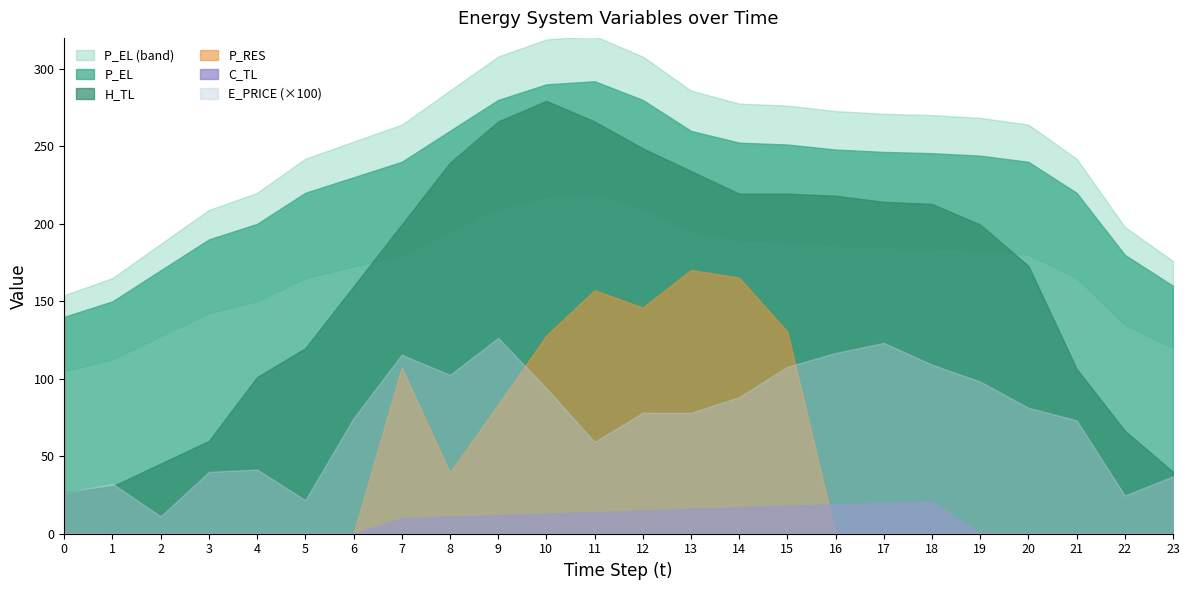

What is the minimum value for P_EL?

140.0